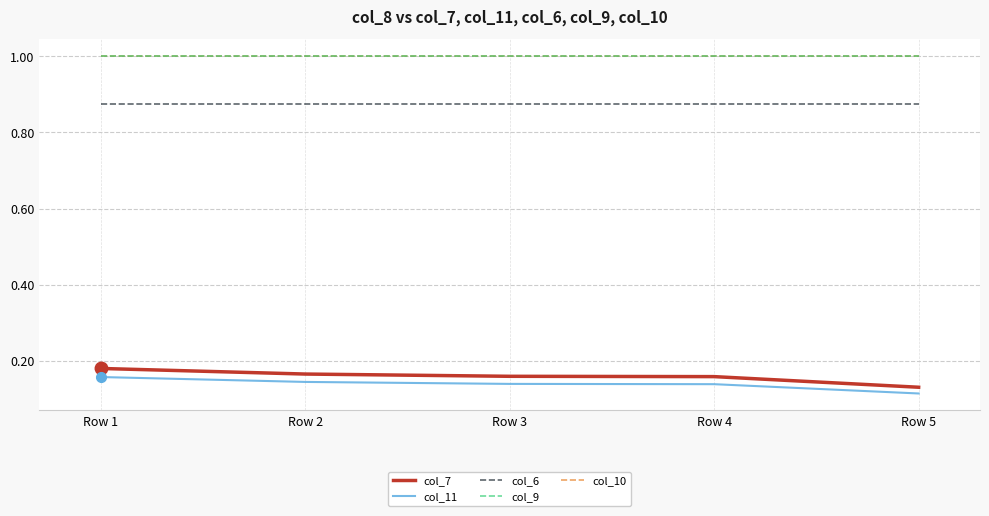

What is the highest value of the col_7 series?

0.2